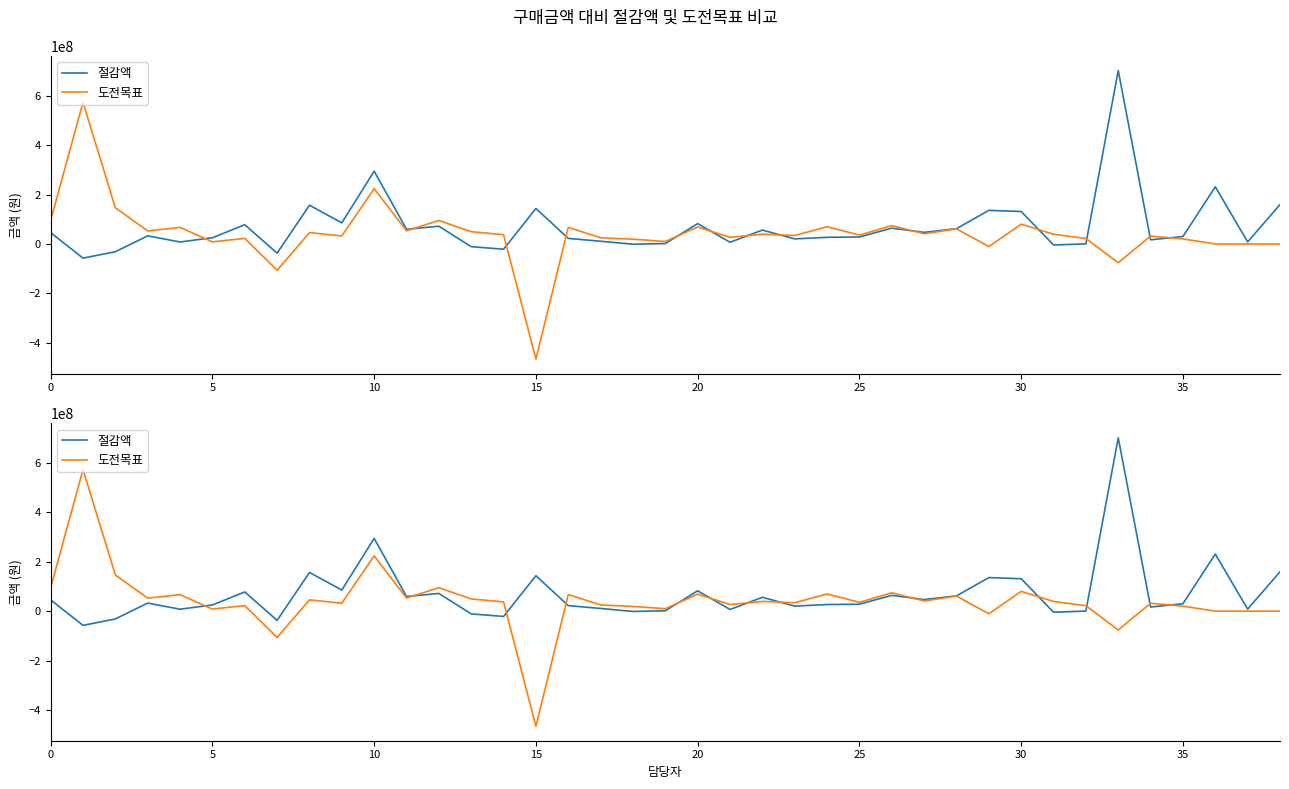

What is the label of the 18th point from the left?

17